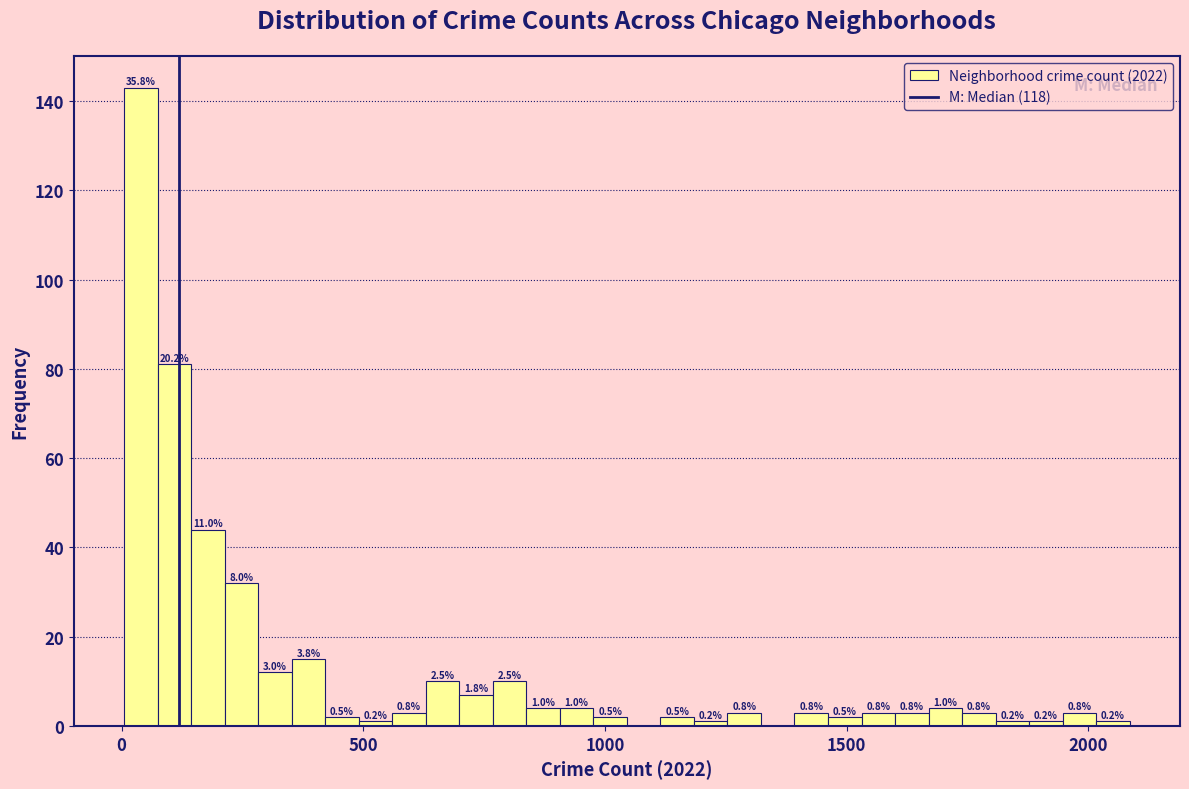

Read against the x-axis, roughly where is the centre of the tallest bar?

50